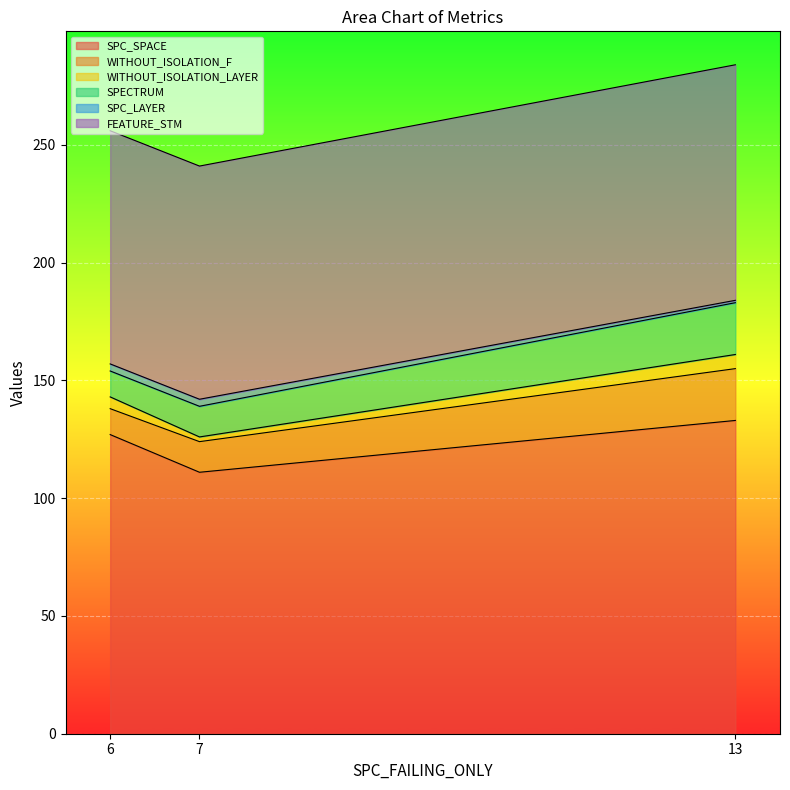

Between 6 and 7, which series saw the biggest shift?

SPC_SPACE